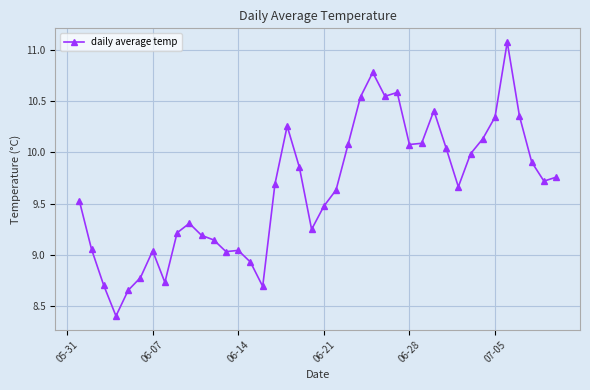

What is the difference between the second highest and minimum values?

2.4